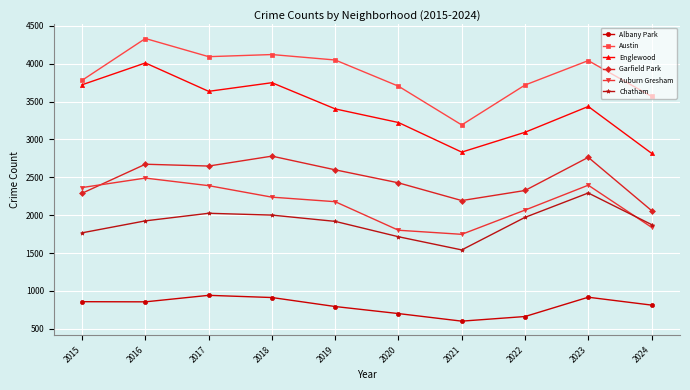

How many data points in Chatham are less than 1925?

5